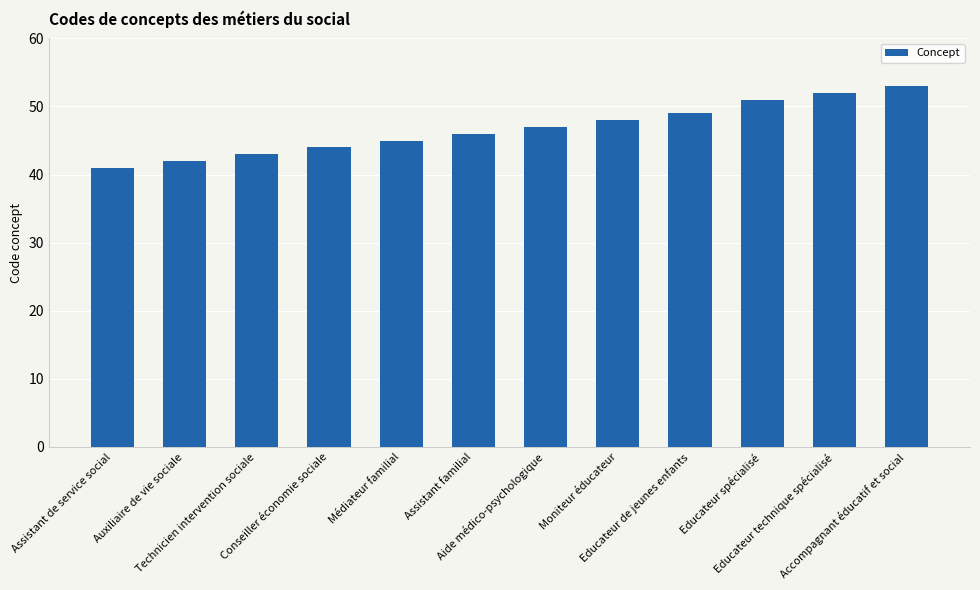

Reading left to right, extract all data points from this chart.

Assistant de service social=41	Auxiliaire de vie sociale=42	Technicien intervention sociale=43	Conseiller économie sociale=44	Médiateur familial=45	Assistant familial=46	Aide médico-psychologique=47	Moniteur éducateur=48	Educateur de jeunes enfants=49	Educateur spécialisé=51	Educateur technique spécialisé=52	Accompagnant éducatif et social=53